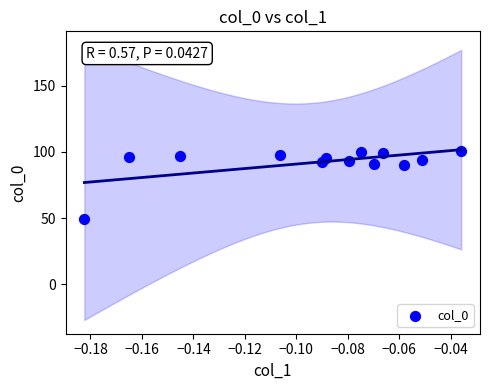

What is the range of Y values (max minus min)?

52